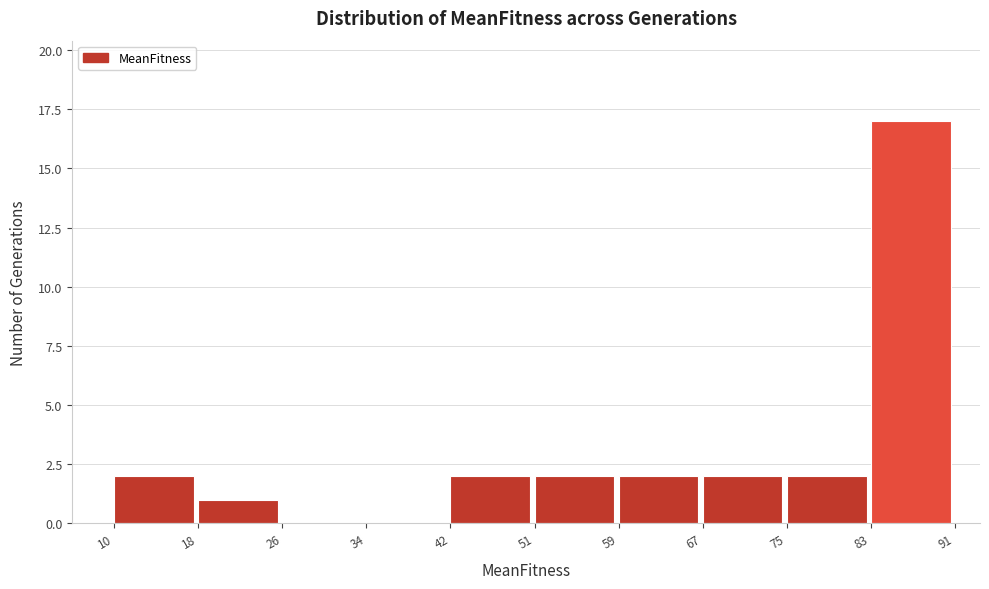

Reading right to left, what are all the values shown in this chart?

83=17	75=2	67=2	59=2	51=2	42=2	34=0	26=0	18=1	10=2